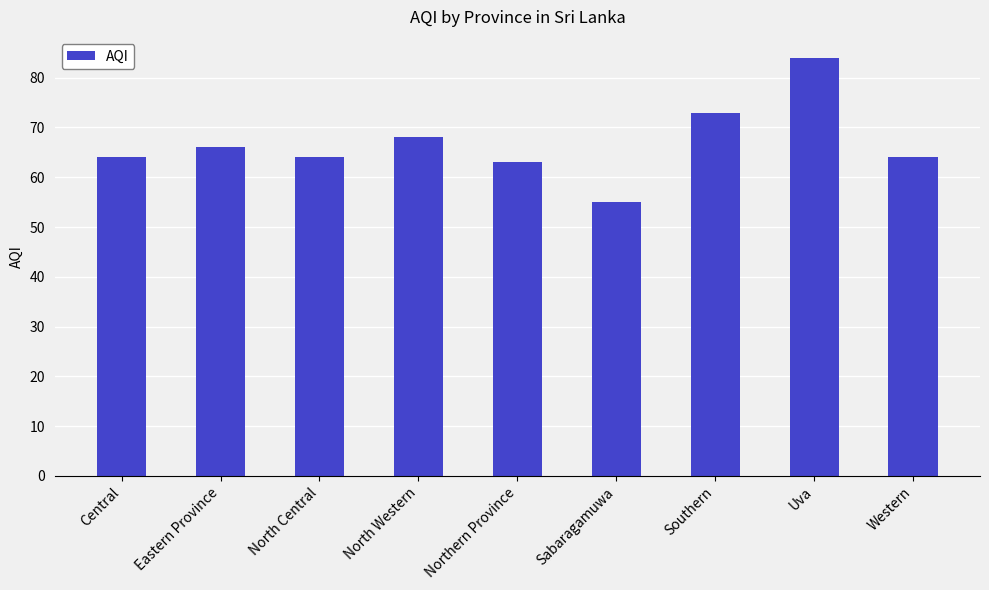

Read the value at Central, to the nearest 10.

60